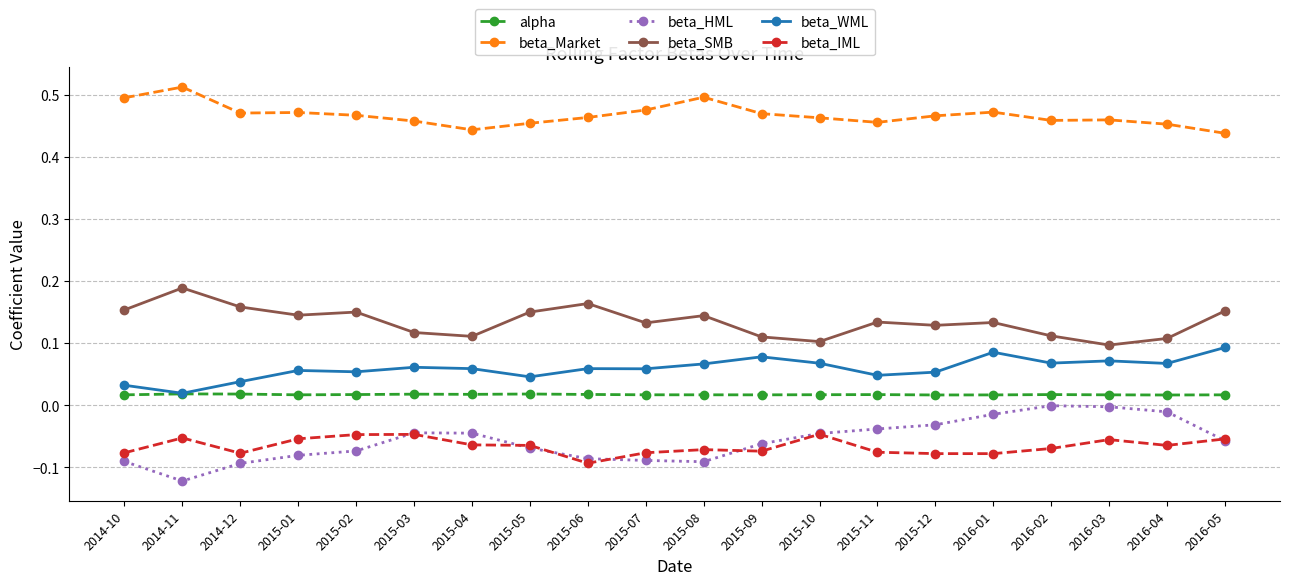

The beta_SMB series shows 0.1 at 2015-11. True or false?

True